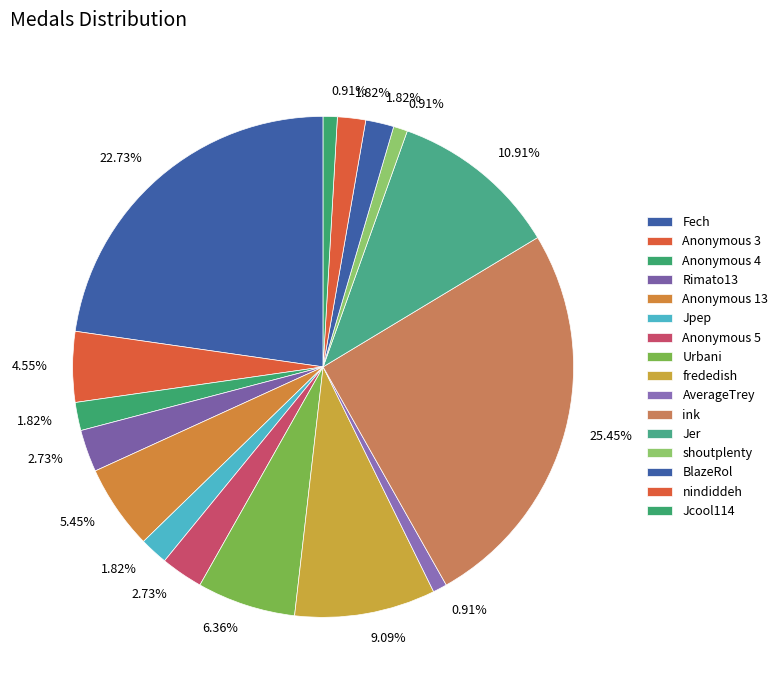

How many slices are in this pie chart?

16